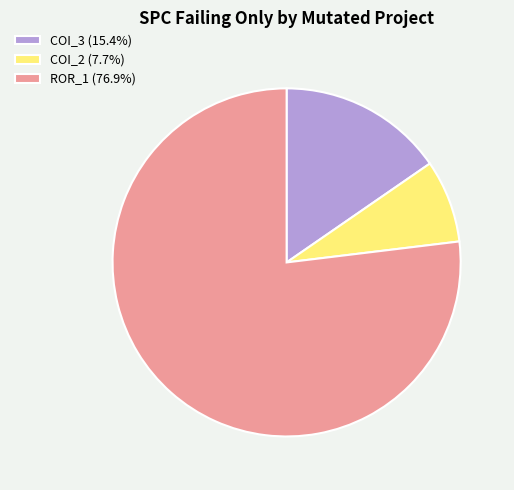

Does ROR_1 (76.9%) represent more than half of the total?

Yes